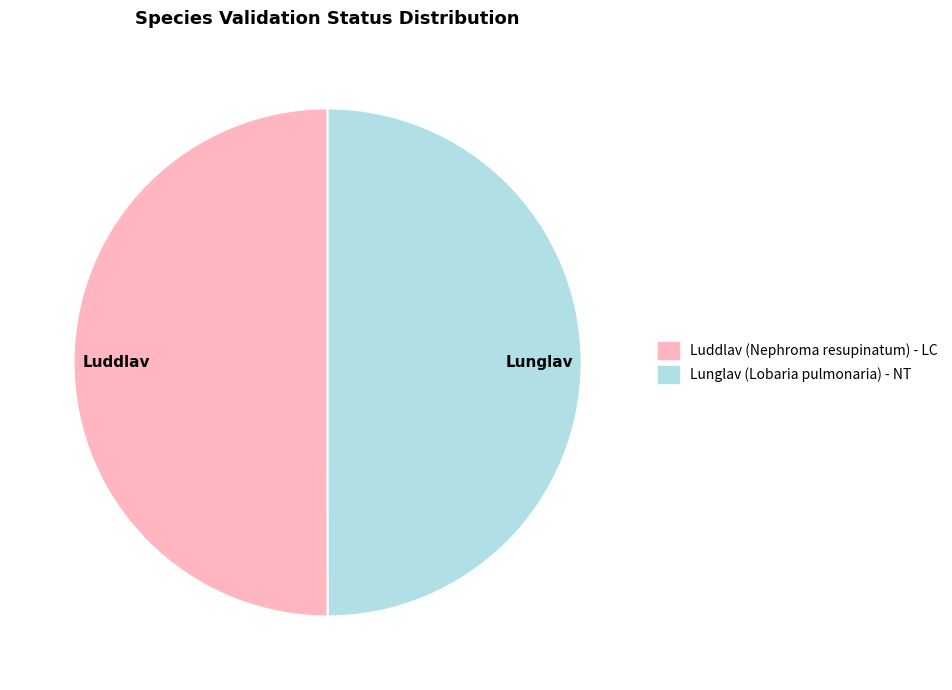

Count the number of slices in the pie.

2